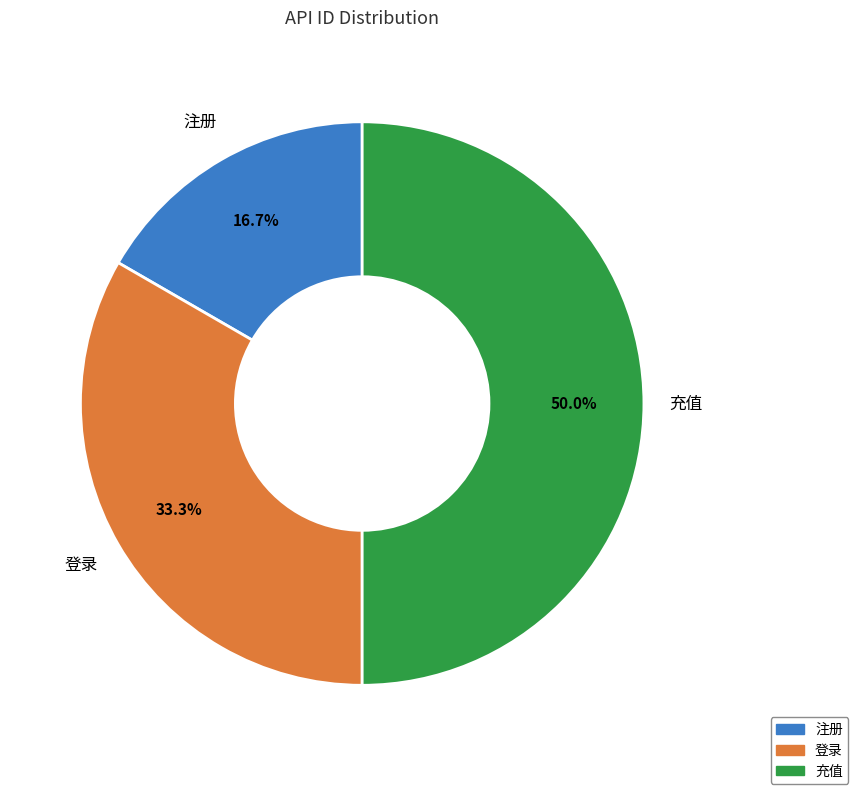

True or false: 登录 accounts for 20% of the total.

False